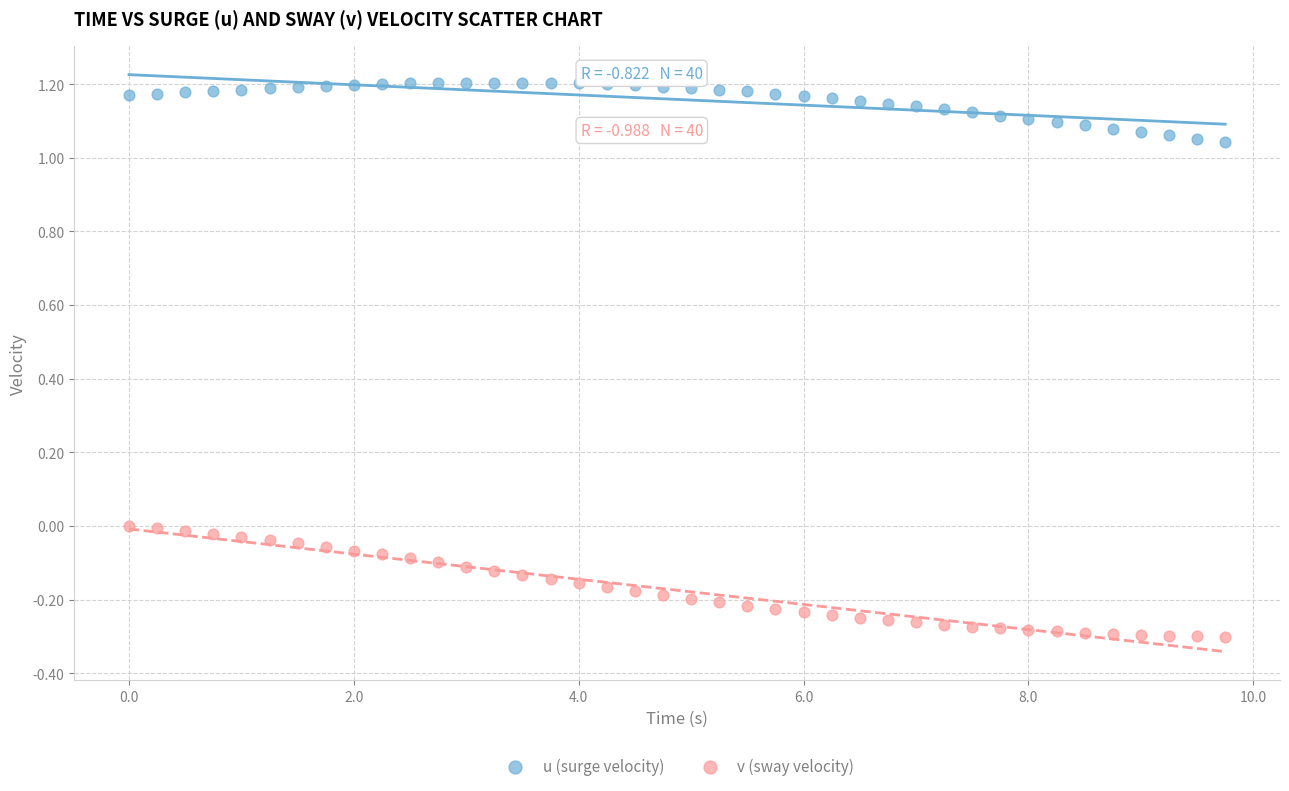

Which series reaches the minimum Y coordinate?

v (sway velocity)